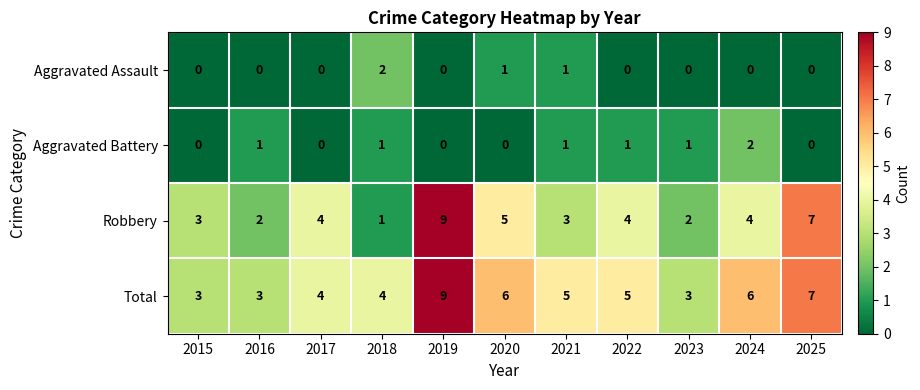

At 2020, list the series in order from smallest to largest.

Aggravated Battery, Aggravated Assault, Robbery, Total